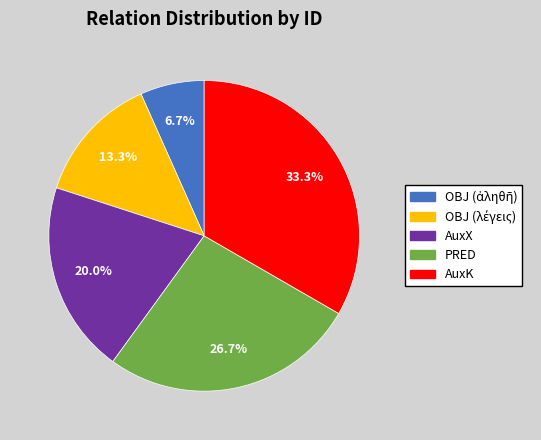

To the nearest percent, what is the difference between the AuxK and AuxX slice percentages?

13%